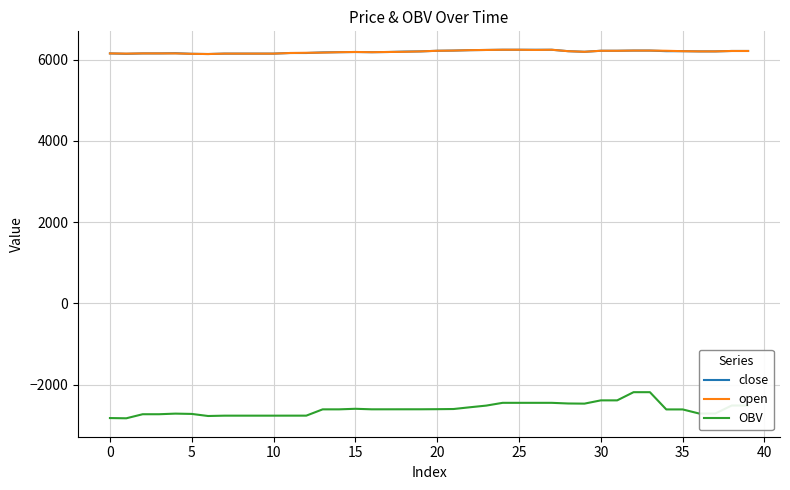

Which series has the largest range (max minus min)?

OBV